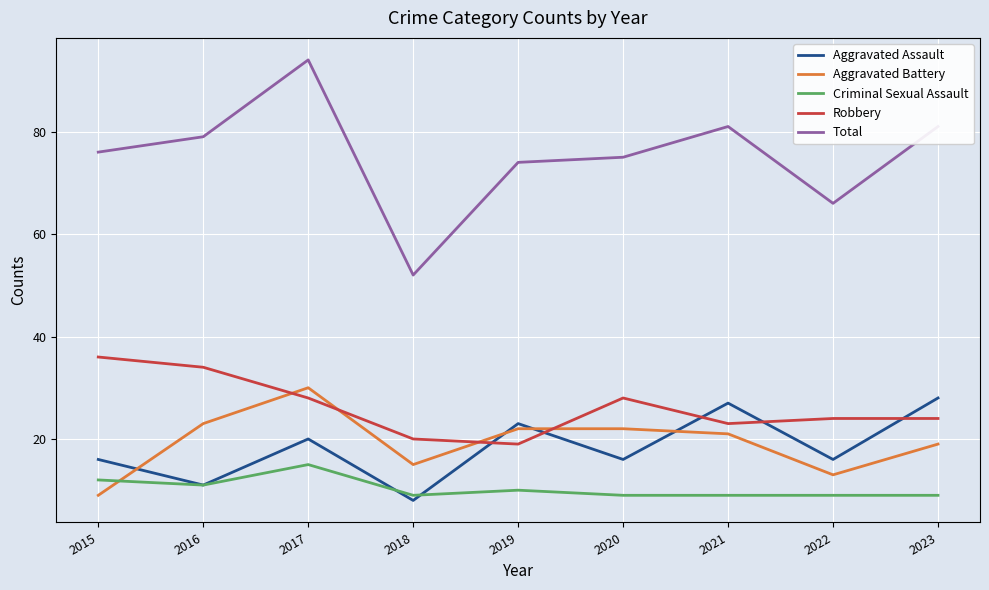

Reading right to left, extract all data points from this chart.

Aggravated Assault: 28	16	27	16	23	8	20	11	16
Aggravated Battery: 19	13	21	22	22	15	30	23	9
Criminal Sexual Assault: 9	9	9	9	10	9	15	11	12
Robbery: 24	24	23	28	19	20	28	34	36
Total: 81	66	81	75	74	52	94	79	76